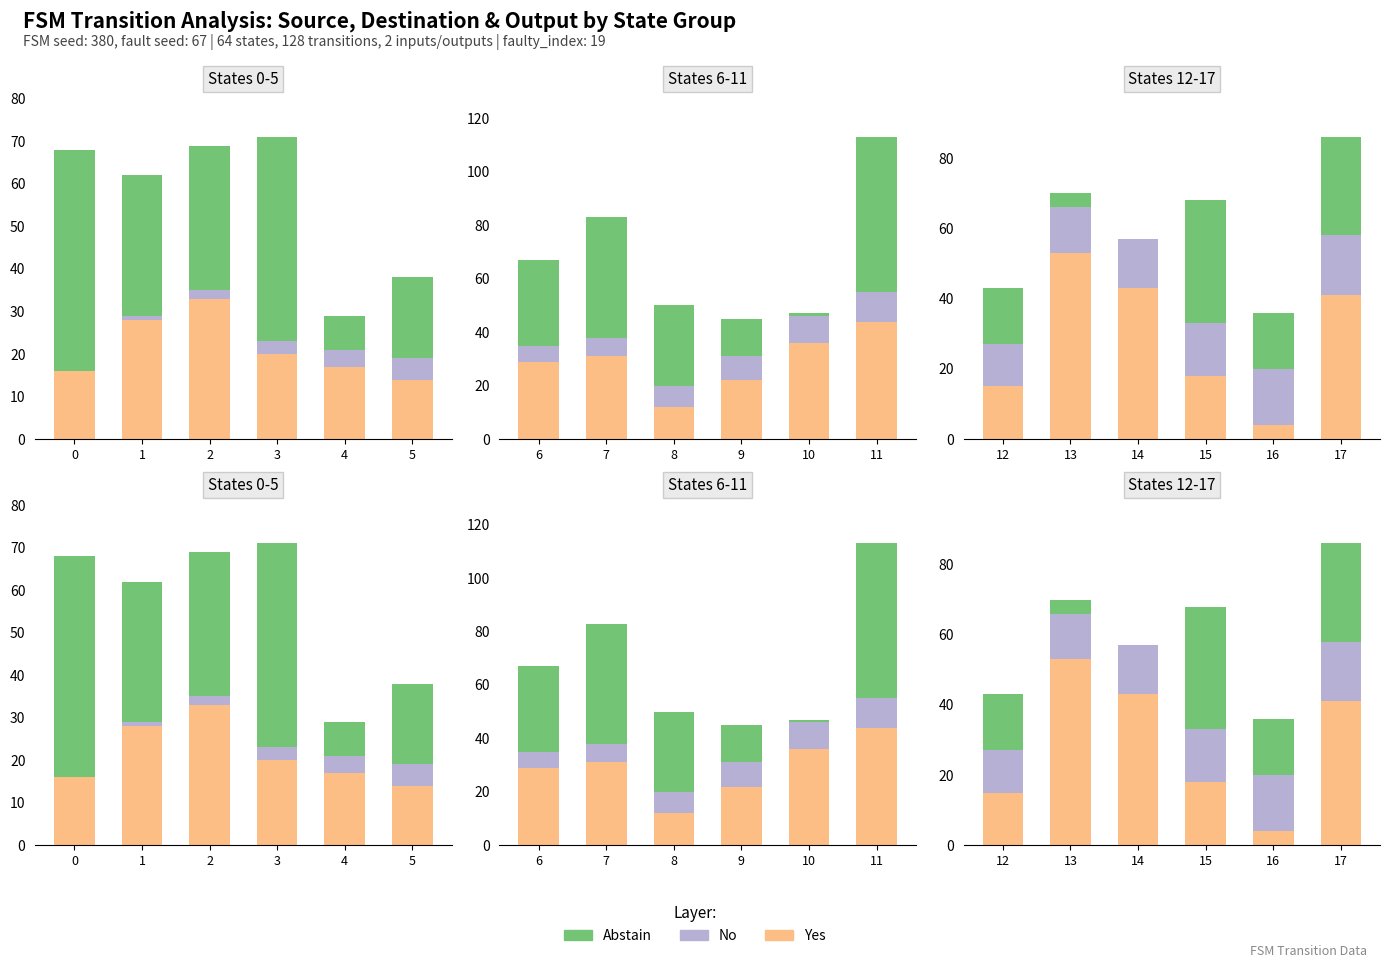

The Abstain series shows 7 at 13. True or false?

False